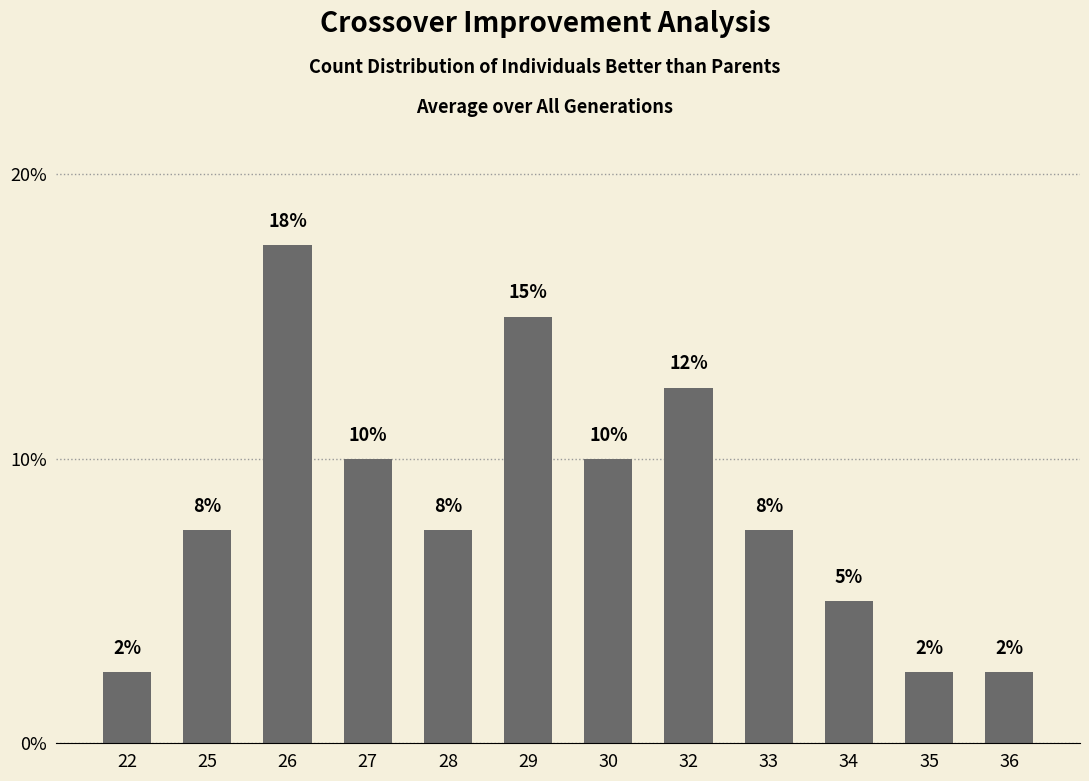

What is the average value?

8.3